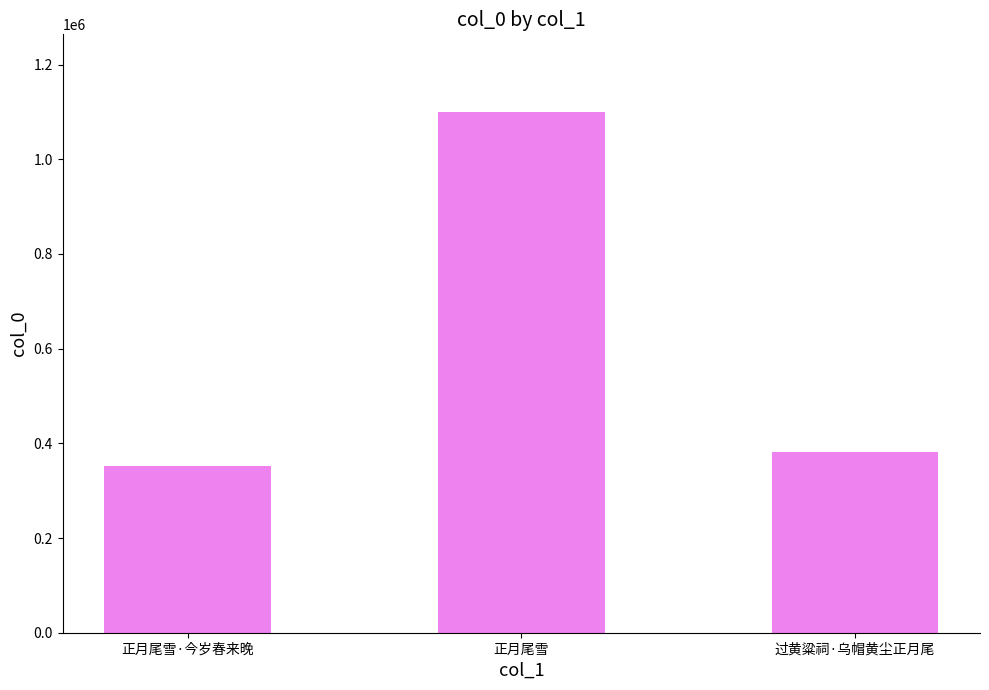

Reading left to right, transcribe all the data shown in this chart.

正月尾雪·今岁春来晚=352445	正月尾雪=1099061	过黄粱祠·乌帽黄尘正月尾=382393